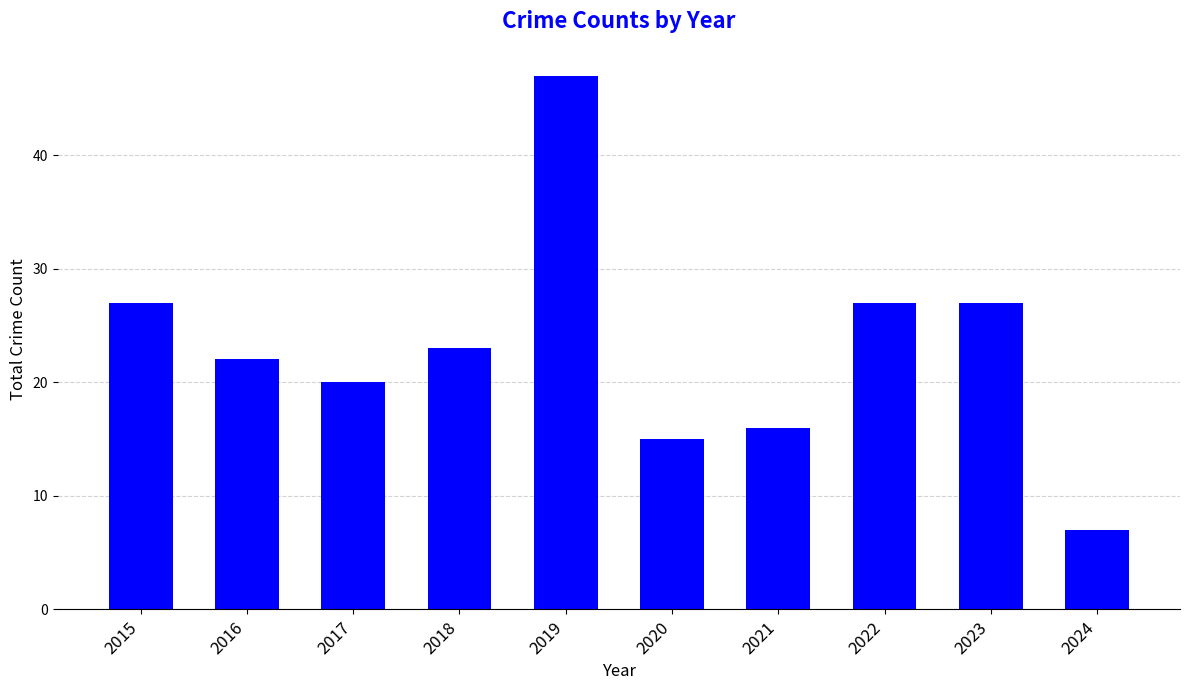

True or false: the data shows 22 at 2016.

True